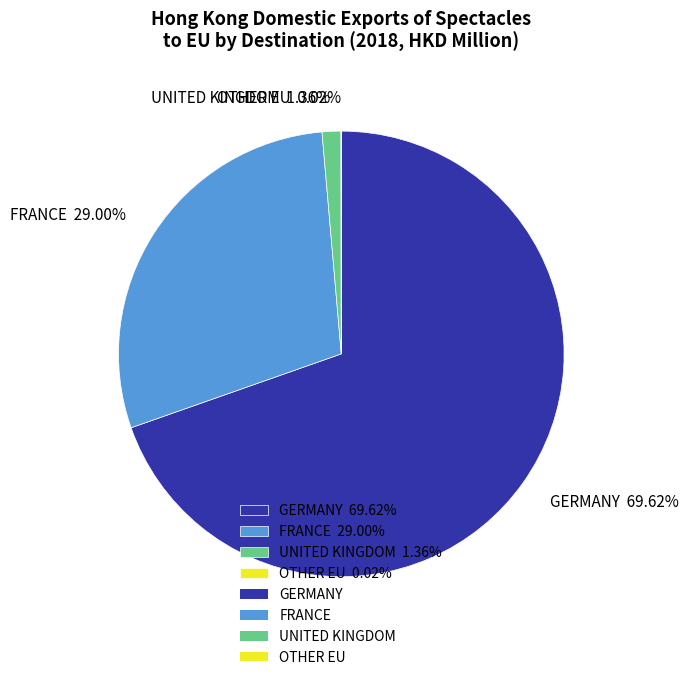

Which slice represents more than half of the pie?

GERMANY 69.62%